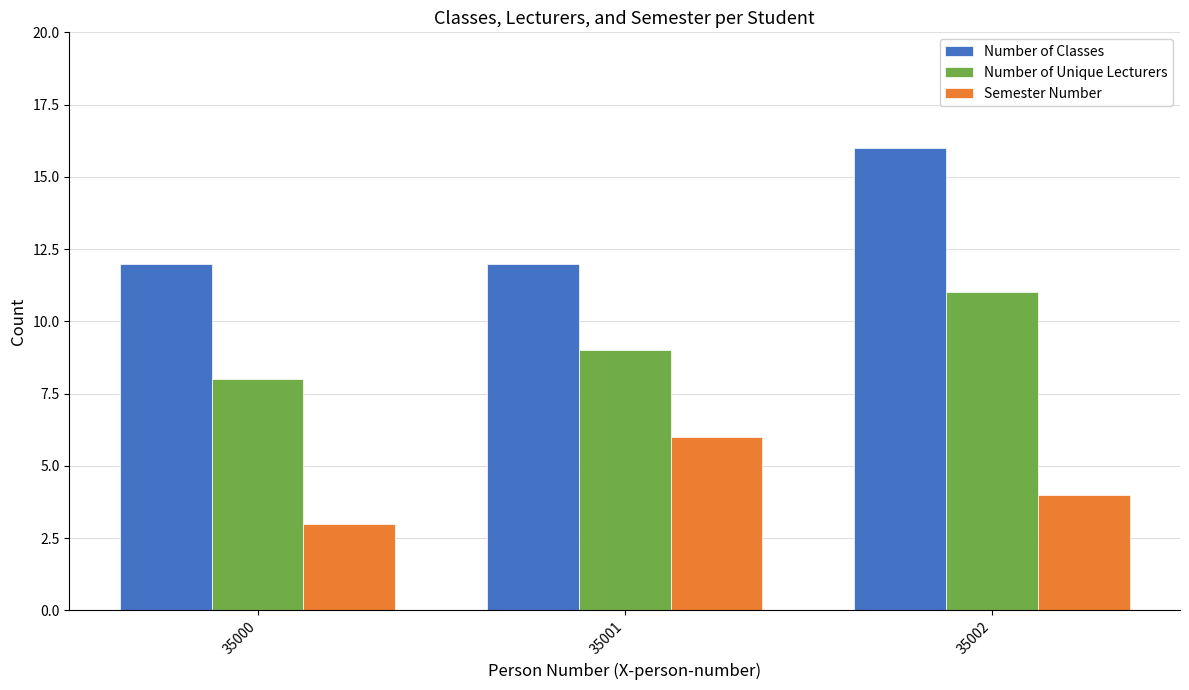

At which label is Semester Number closest to 4?

35002